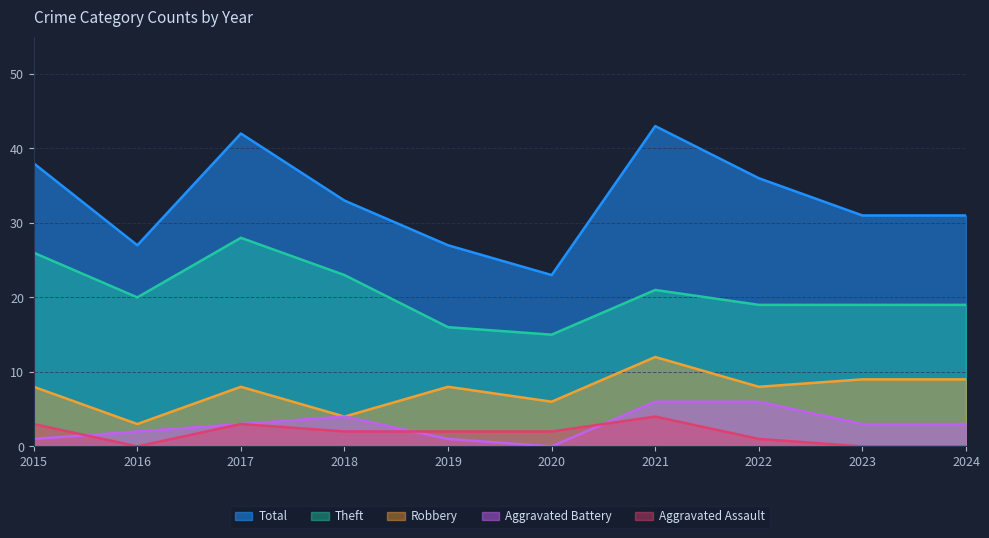

What are all the series names shown in the legend?

Total, Theft, Robbery, Aggravated Battery, Aggravated Assault